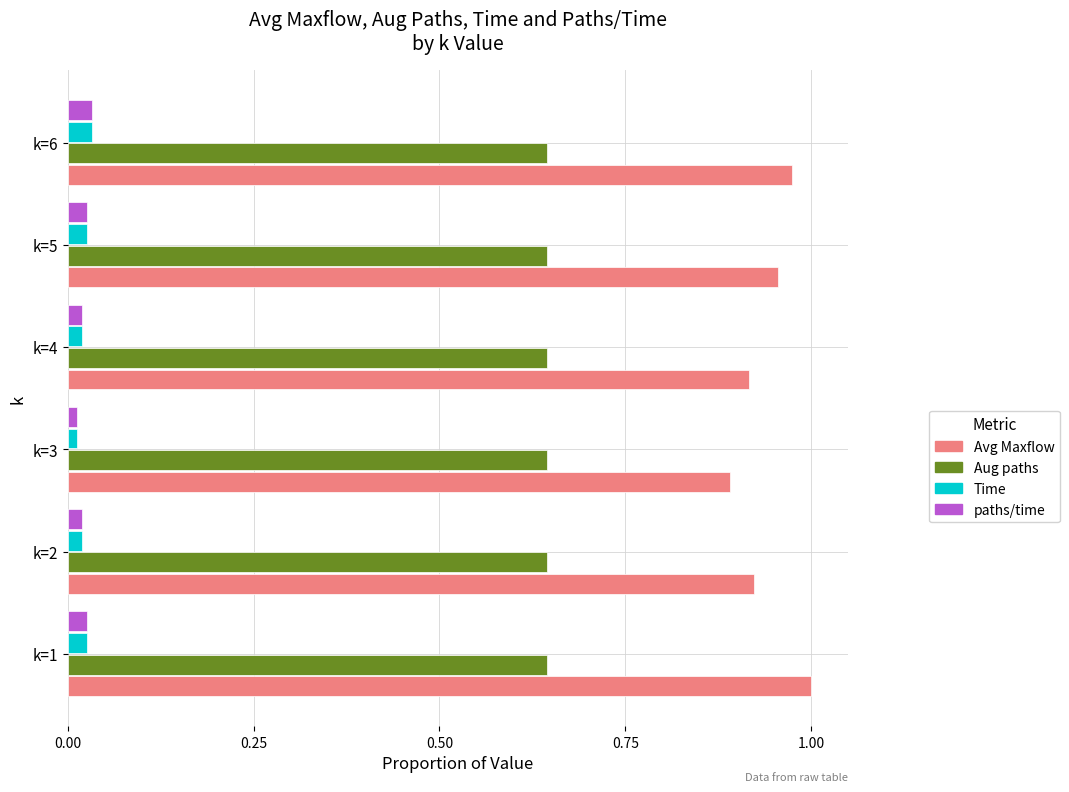

What are all the series names shown in the legend?

Avg Maxflow, Aug paths, Time, paths/time